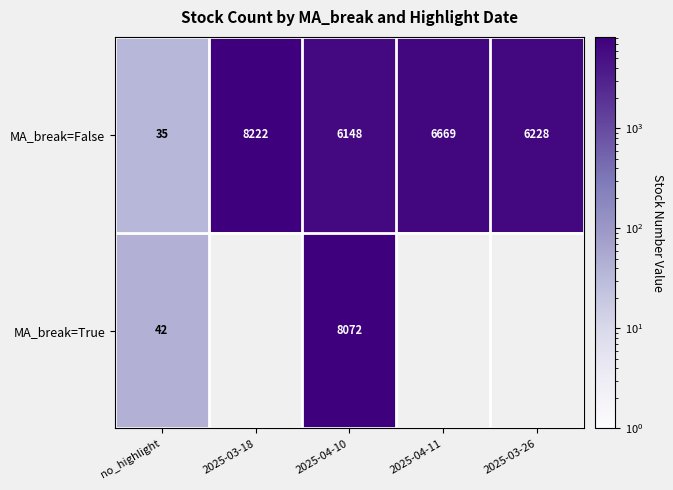

What is the spread (max minus min) of values at no_highlight?

7